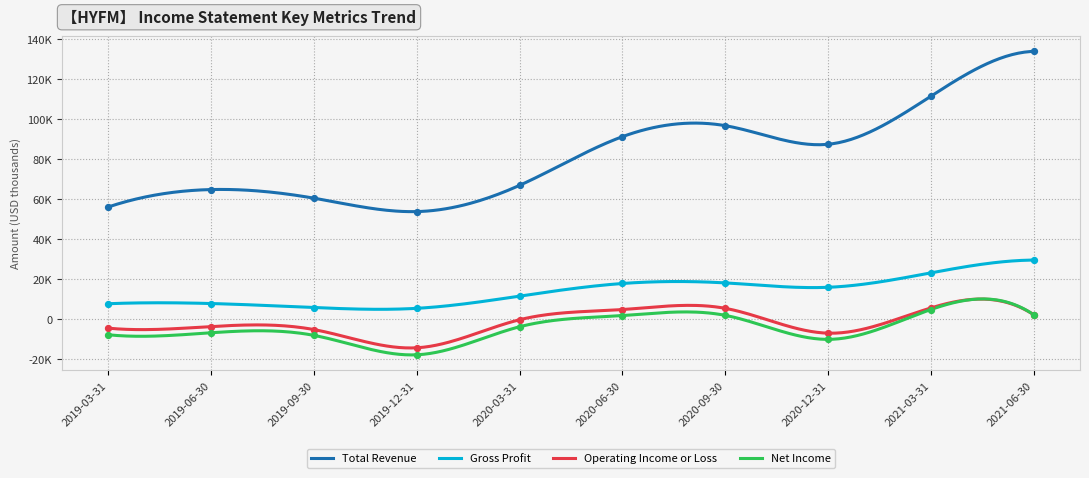

Which series reaches the minimum Y coordinate?

Net Income